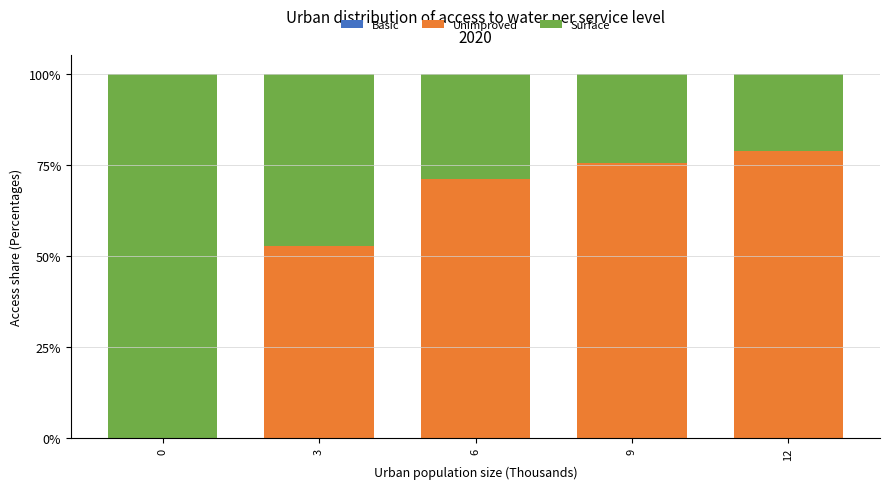

How many series are shown in this chart?

3